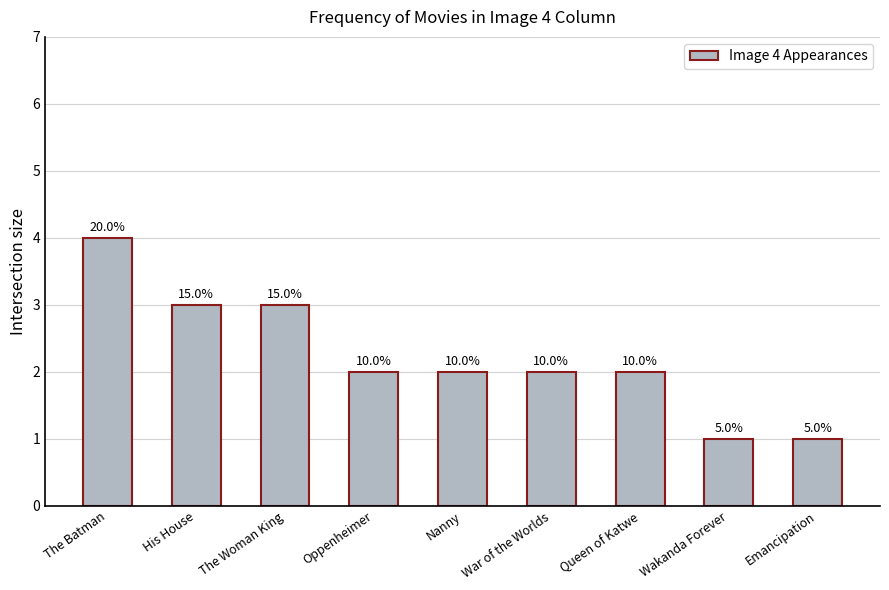

How many bars are there in total?

9